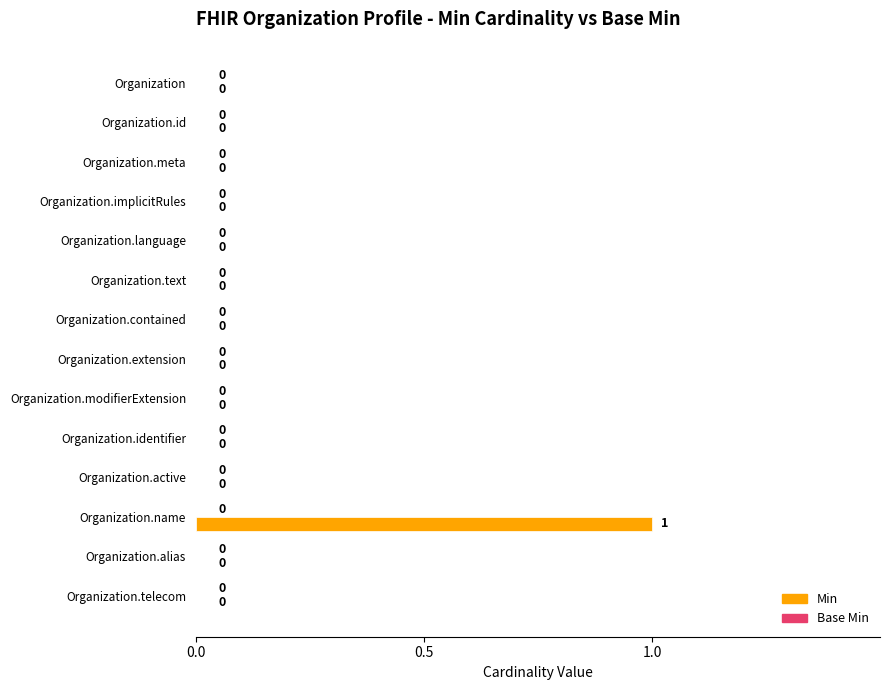

Are the bars horizontal?

Yes